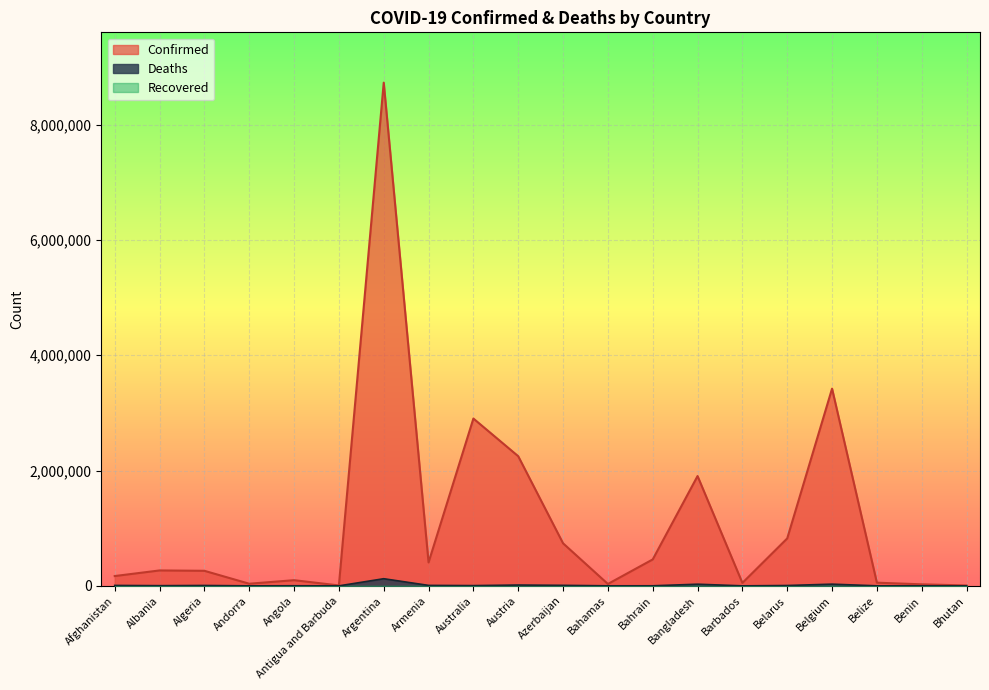

True or false: Confirmed and Deaths cross at least once.

False